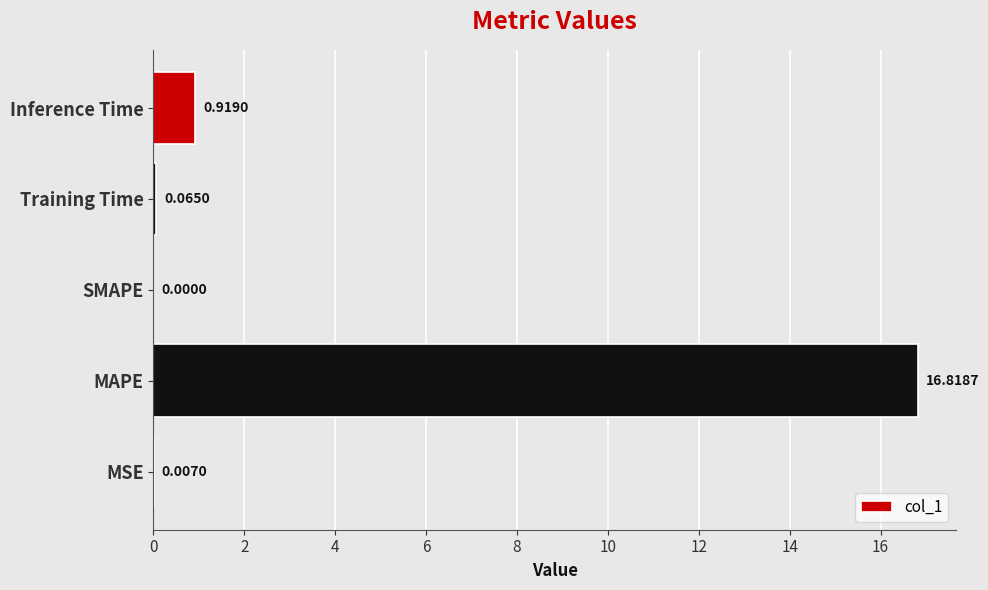

Where is the data nearest to the value 8?

Inference Time